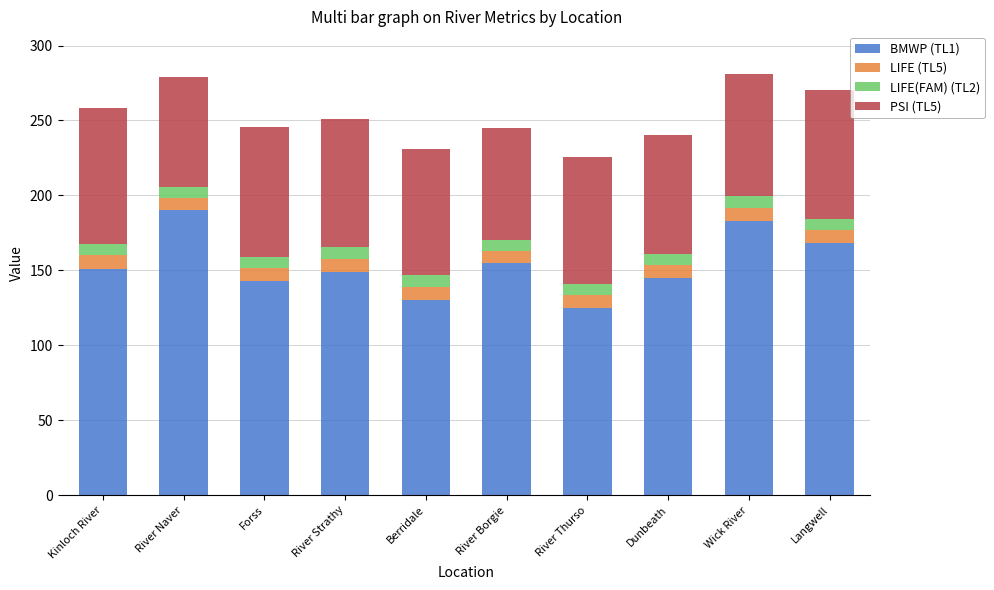

What is the sum of all BMWP (TL1) values?

1539.0